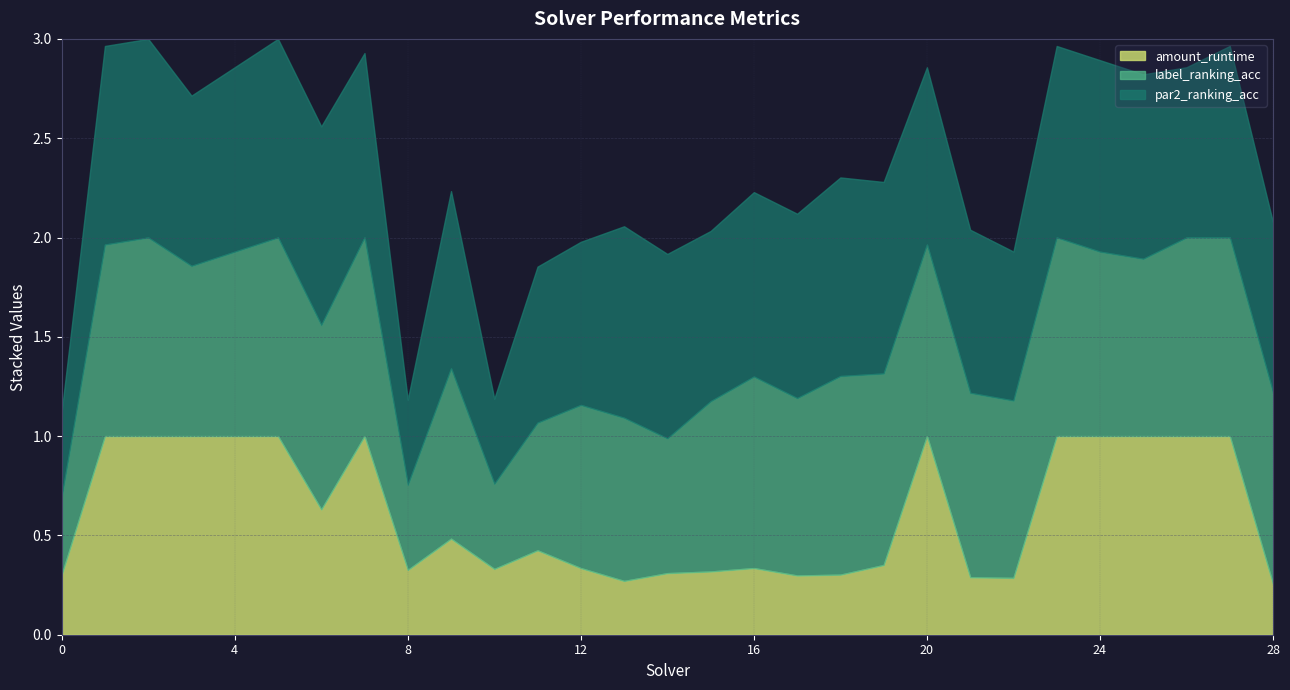

What is the average value of the amount_runtime series?

0.6